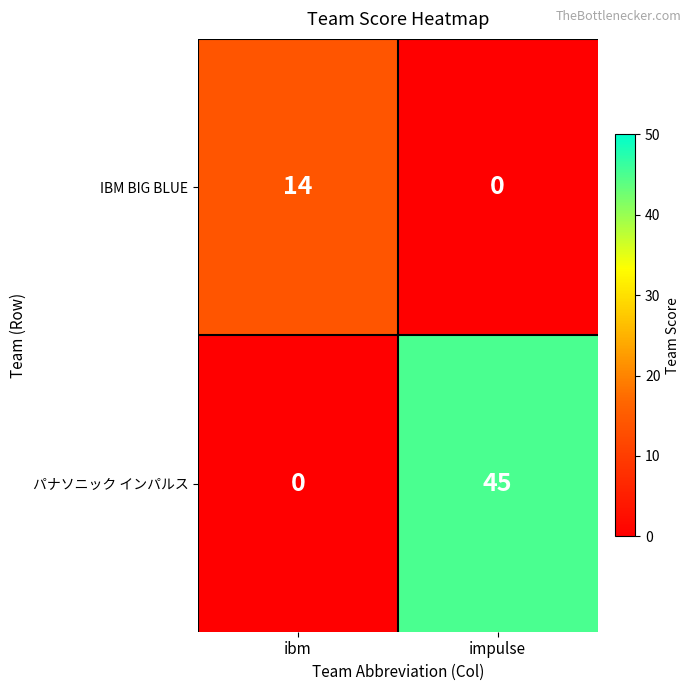

Where is パナソニック インパルス nearest to the value 22?

ibm